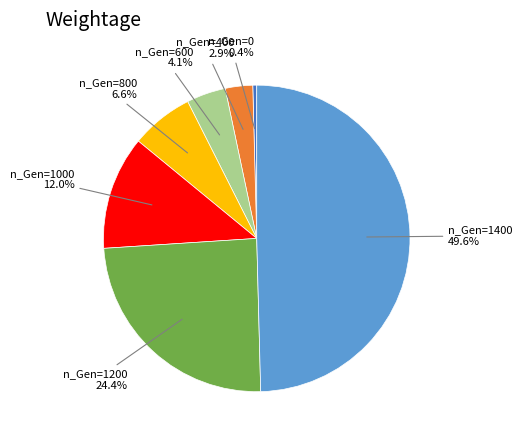

Does n_Gen=800 represent more than half of the total?

No